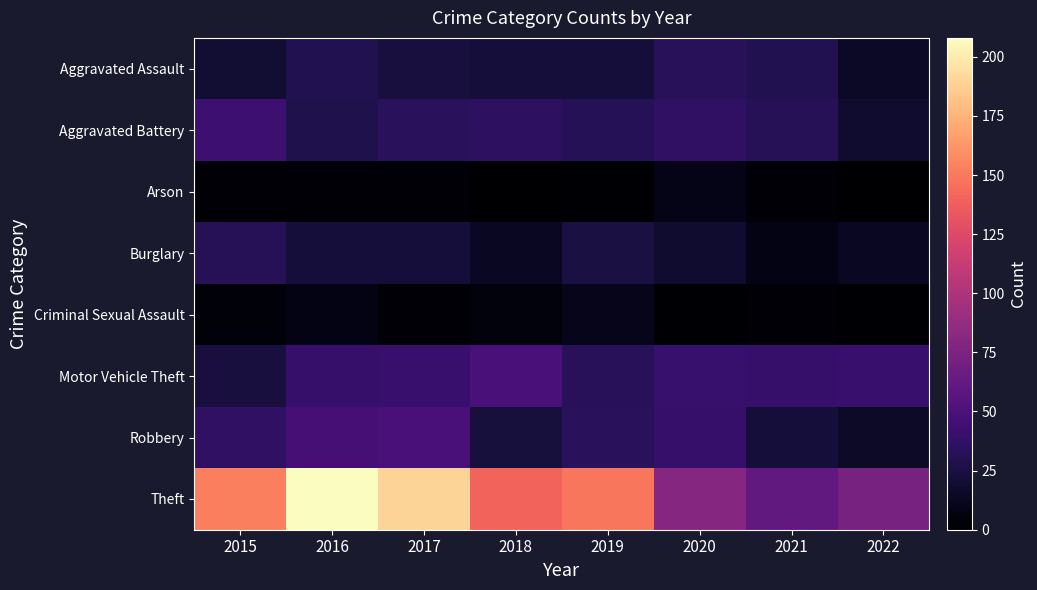

How many distinct data groups are displayed?

8